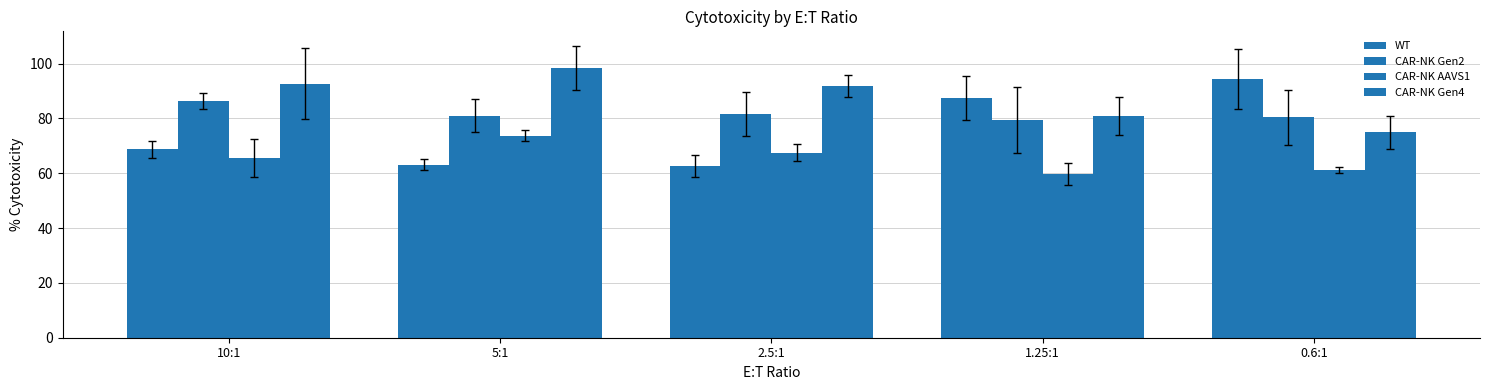

Does the chart contain stacked bars?

No